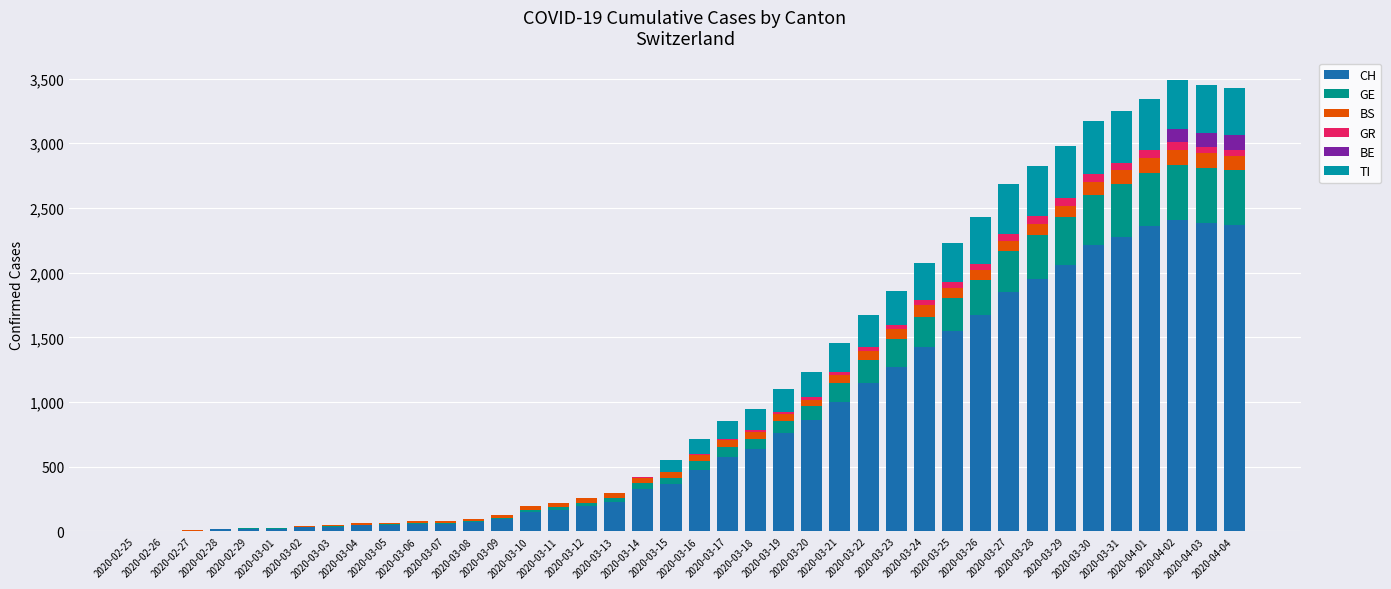

Are the bars grouped side by side (vs. stacked)?

No